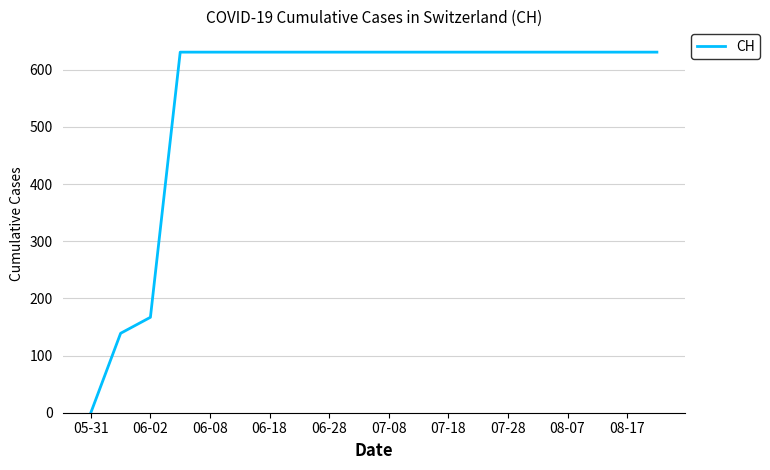

How many values are above zero?

19